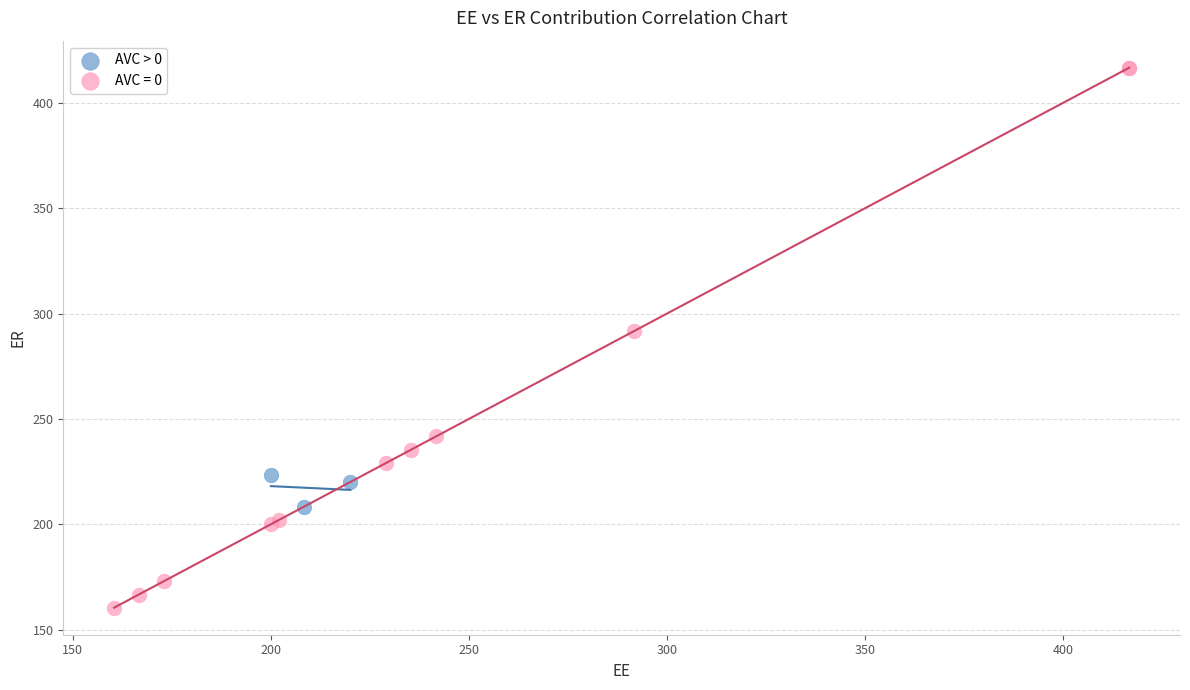

Which series has the widest spread of Y values?

AVC = 0